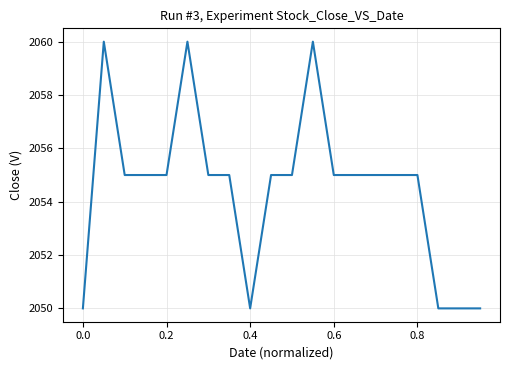

What is the difference between the maximum and minimum values?

10